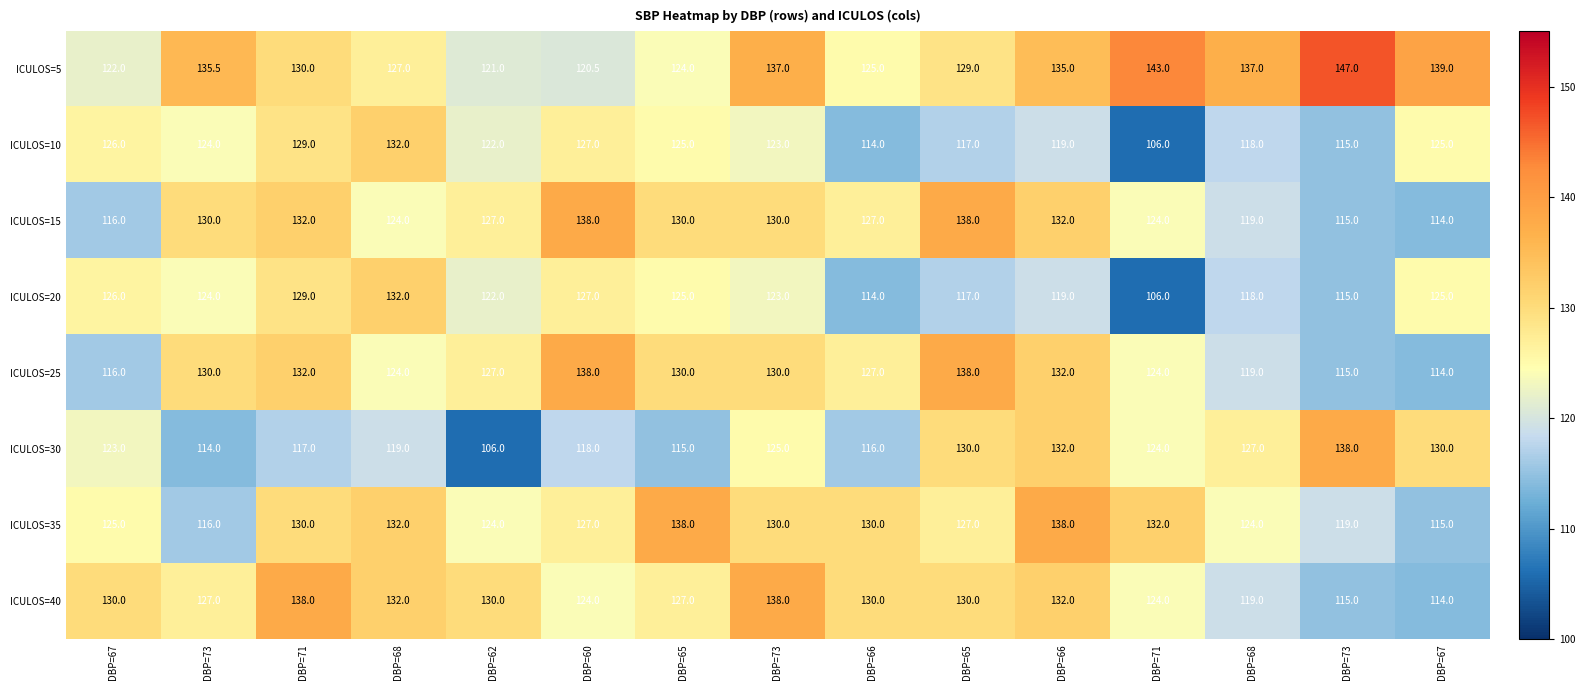

How many categories are shown in the chart?

15